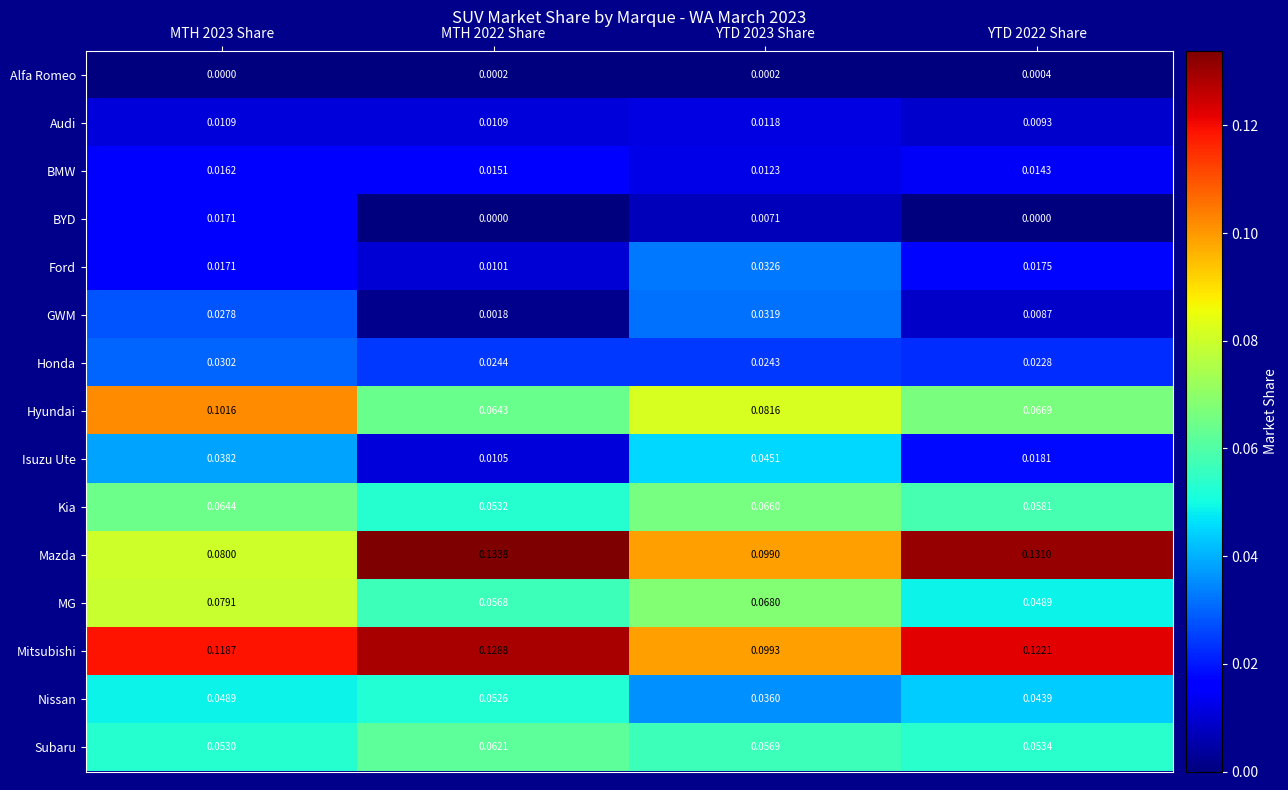

Is the value of Mazda at YTD 2023 Share greater than the value of Kia at YTD 2022 Share?

Yes